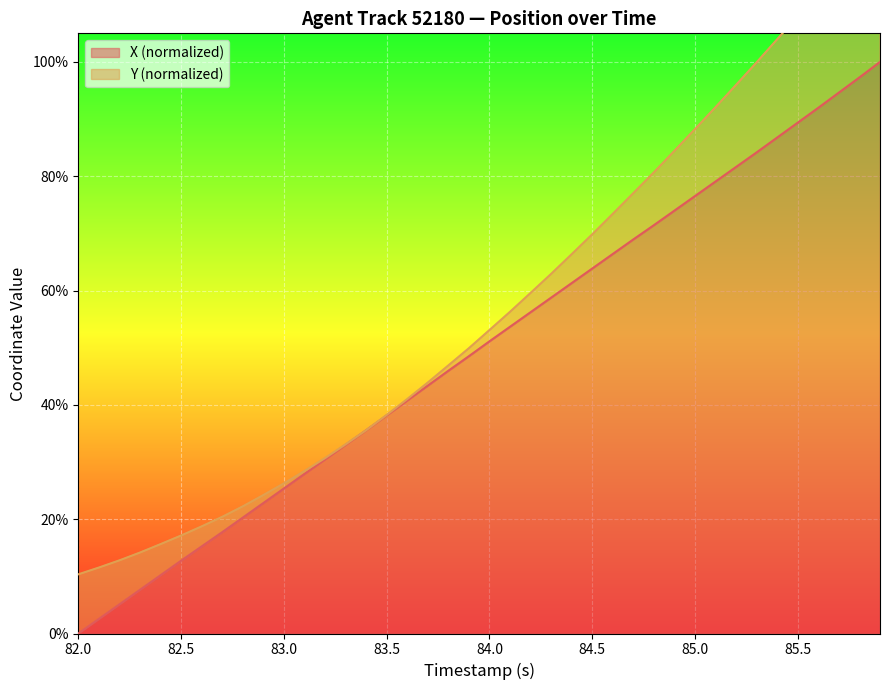

The value of X (normalized) at 85.5 is 89.4. True or false?

True